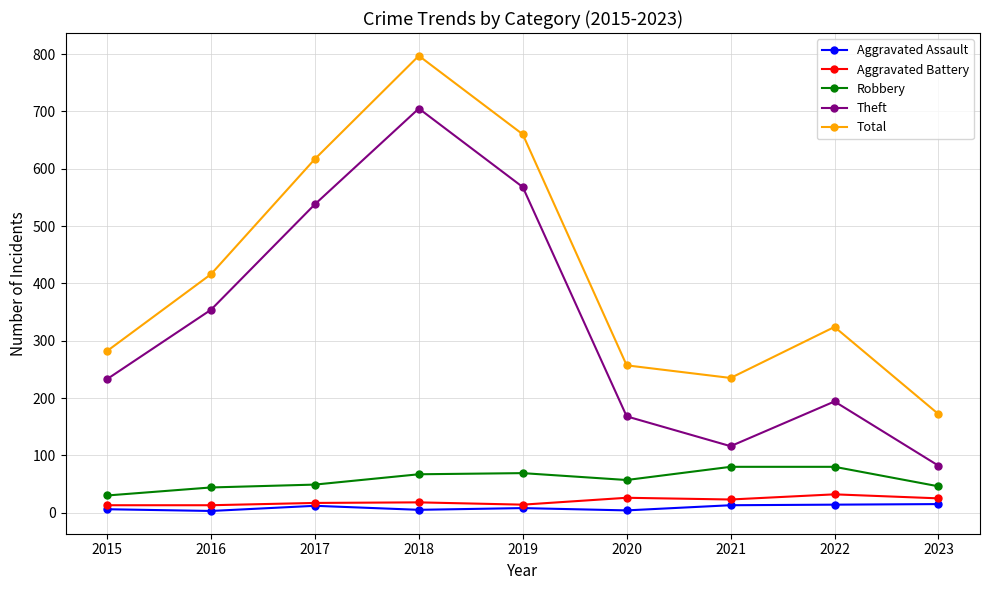

Rank the series by their maximum value, from lowest to highest.

Aggravated Assault, Aggravated Battery, Robbery, Theft, Total